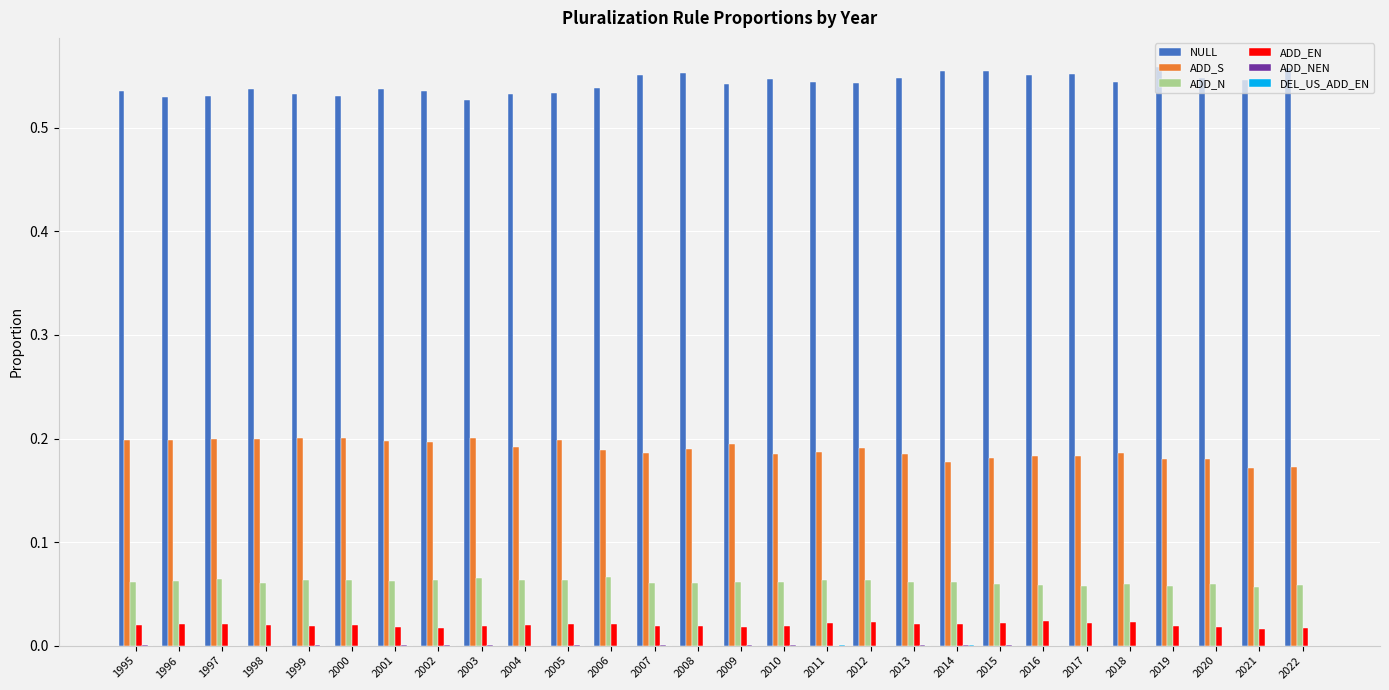

Is it true that NULL equals 0.7 at 1999?

False